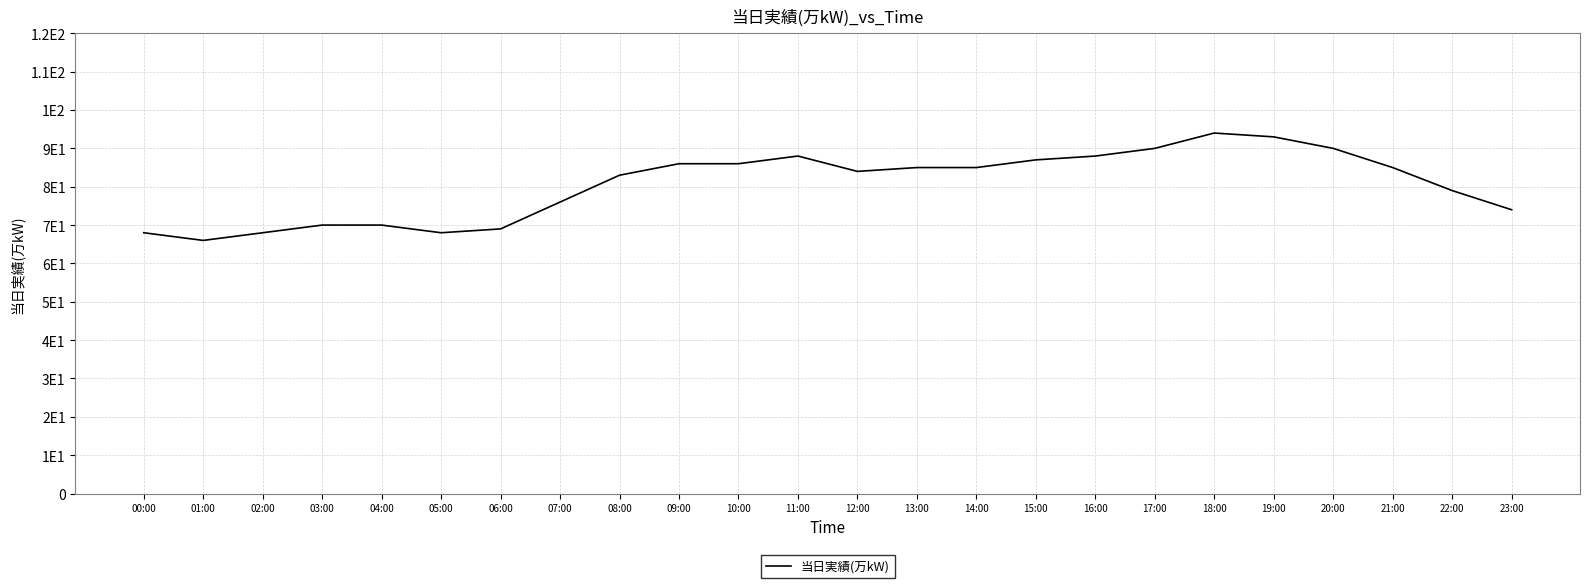

Is this an area chart (filled region under the line)?

No